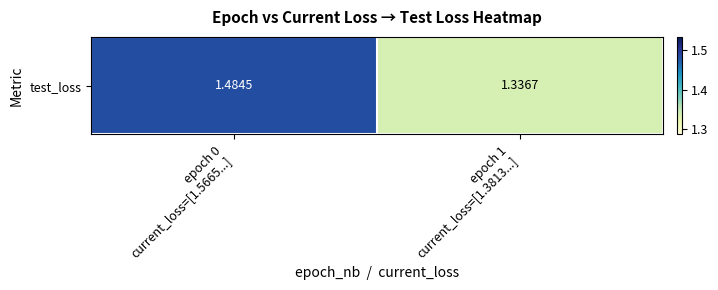

What is the change in value from epoch 0
current_loss=[1.5665...] to epoch 1
current_loss=[1.3813...]?

-0.1